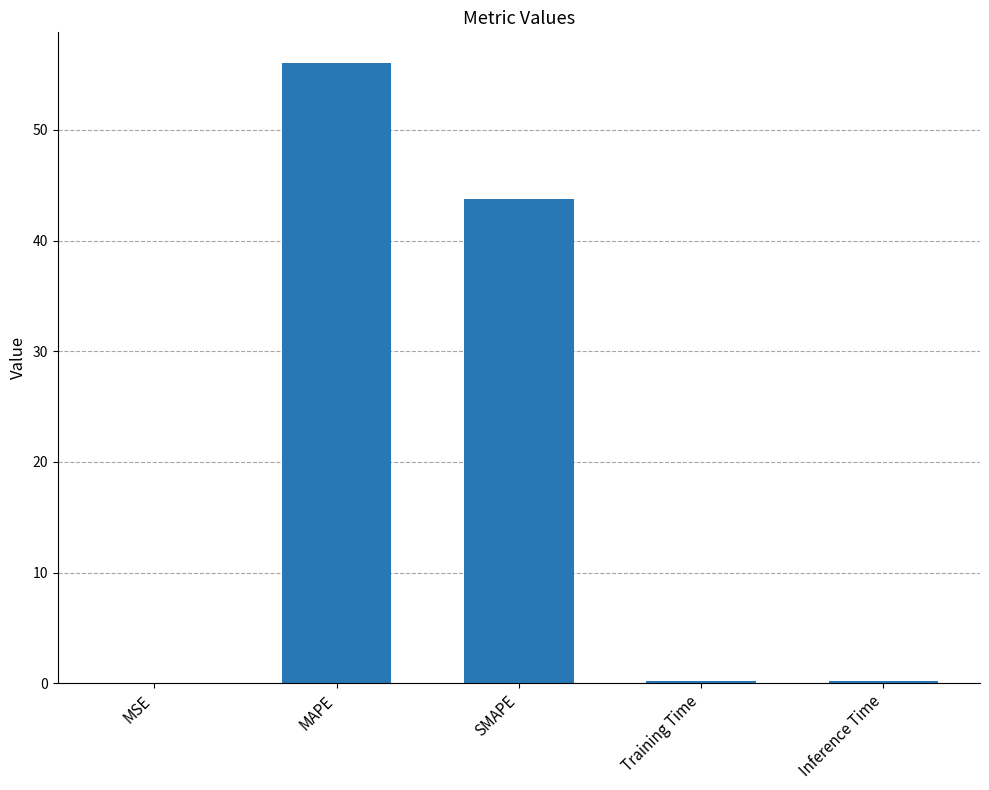

At which label is the value closest to 28?

SMAPE